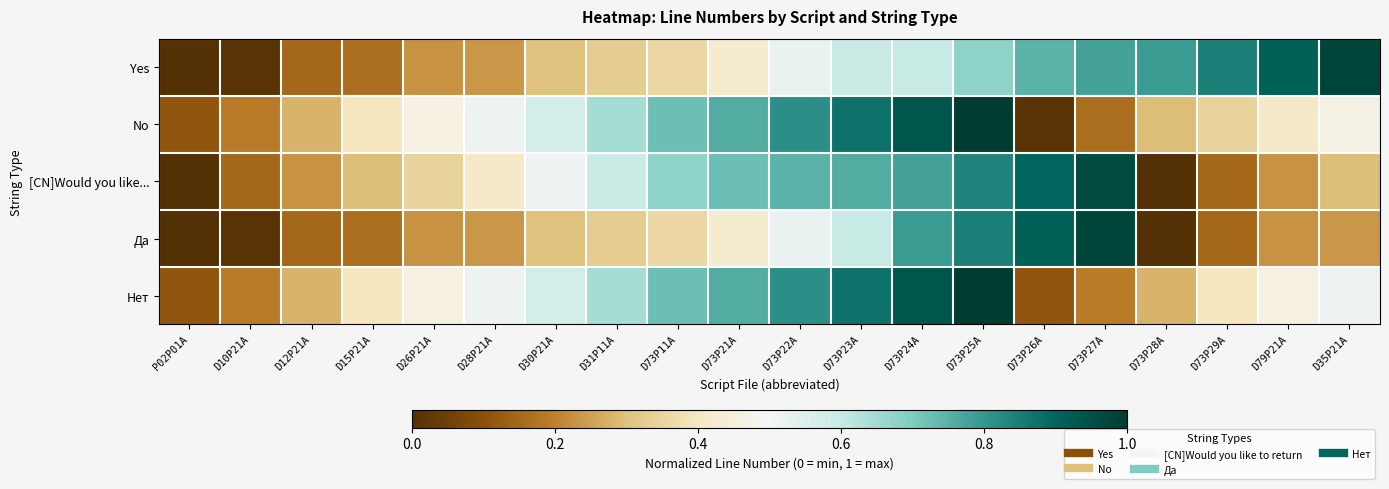

Between D73P11A and D15P21A, which is larger?

D73P11A